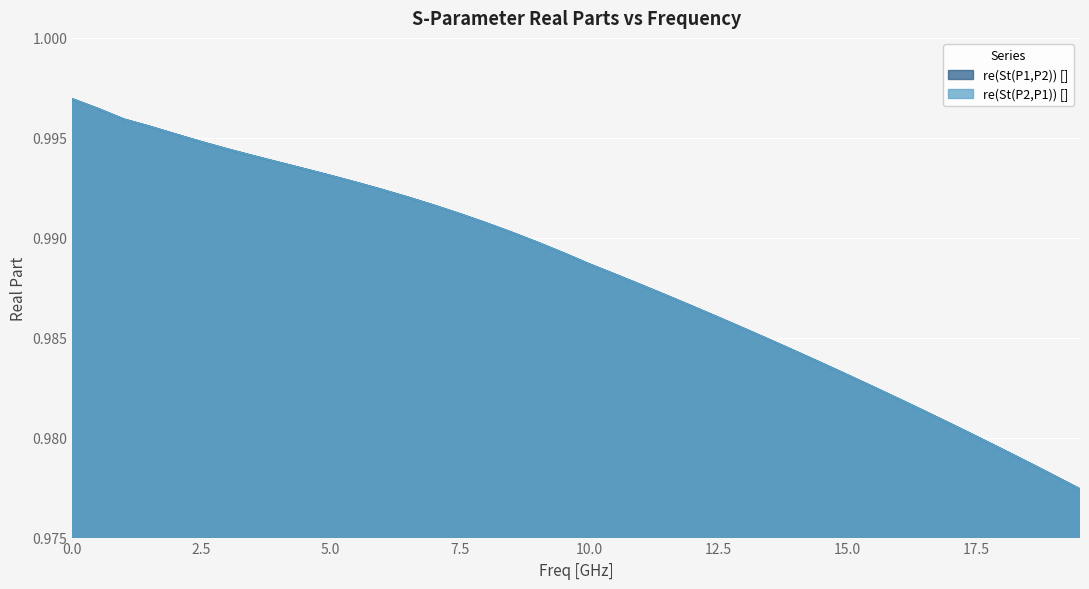

How many lines are shown in the chart?

2